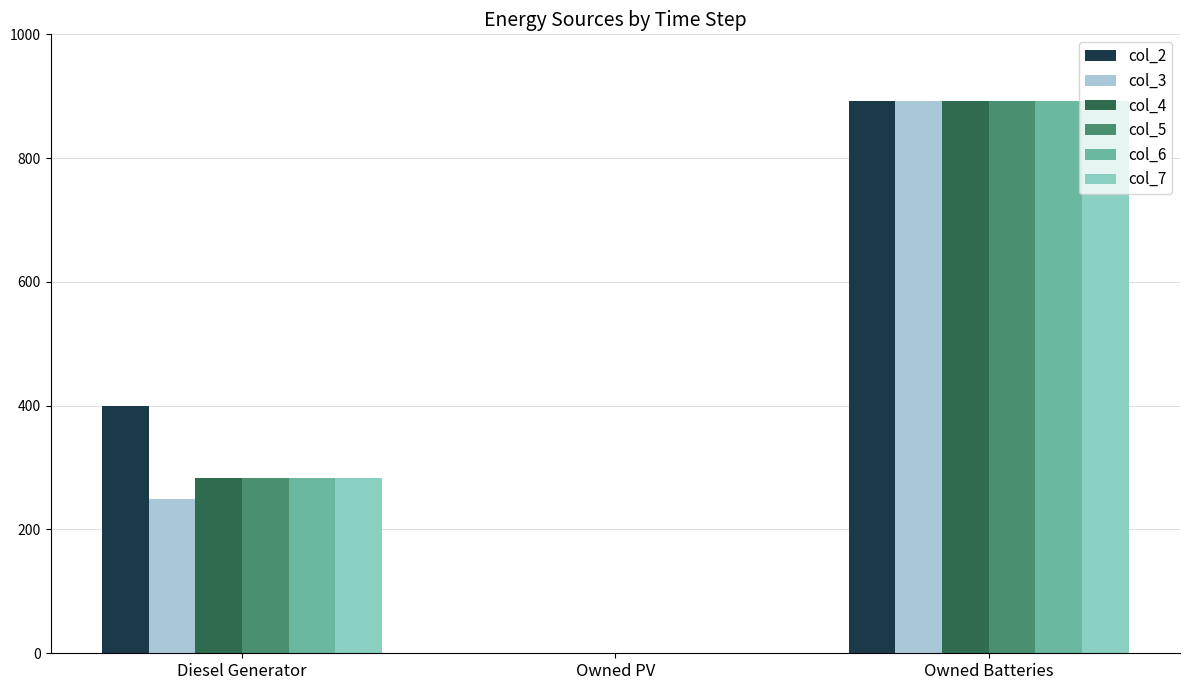

How many groups of bars are there?

3